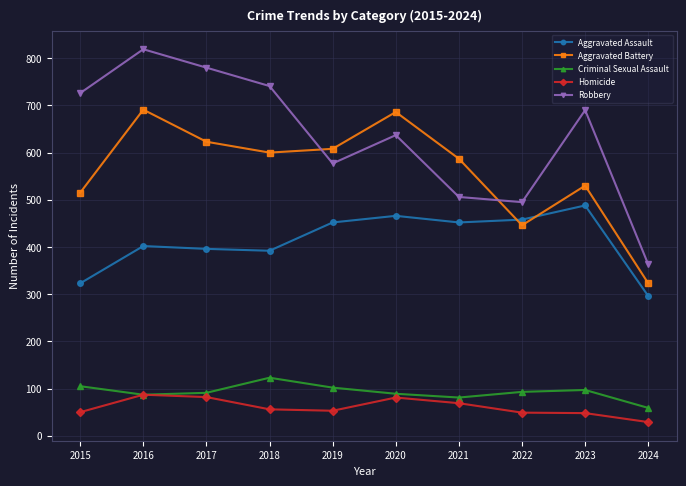

At how many categories does at least one series exceed 658?

6